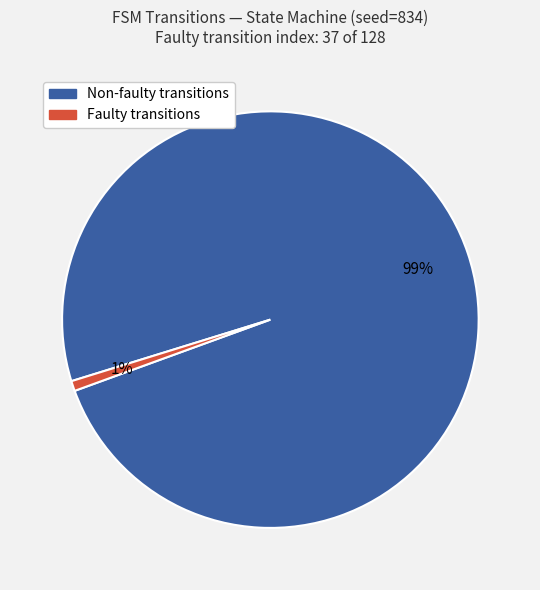

Does any single category account for the majority?

Yes